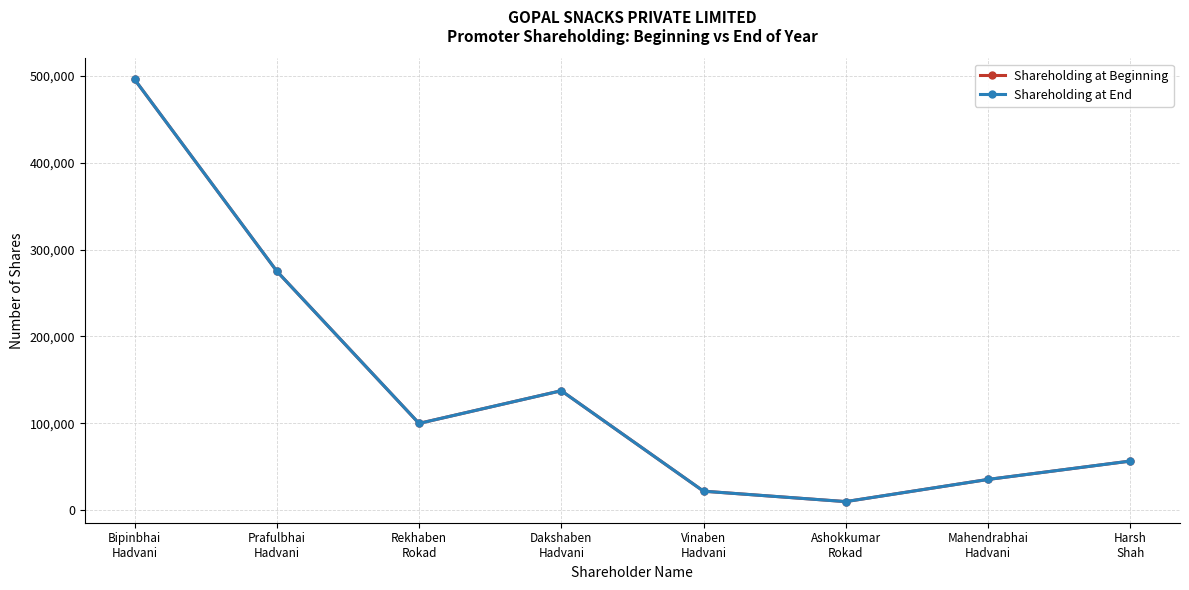

Is this an area chart (filled region under the line)?

No